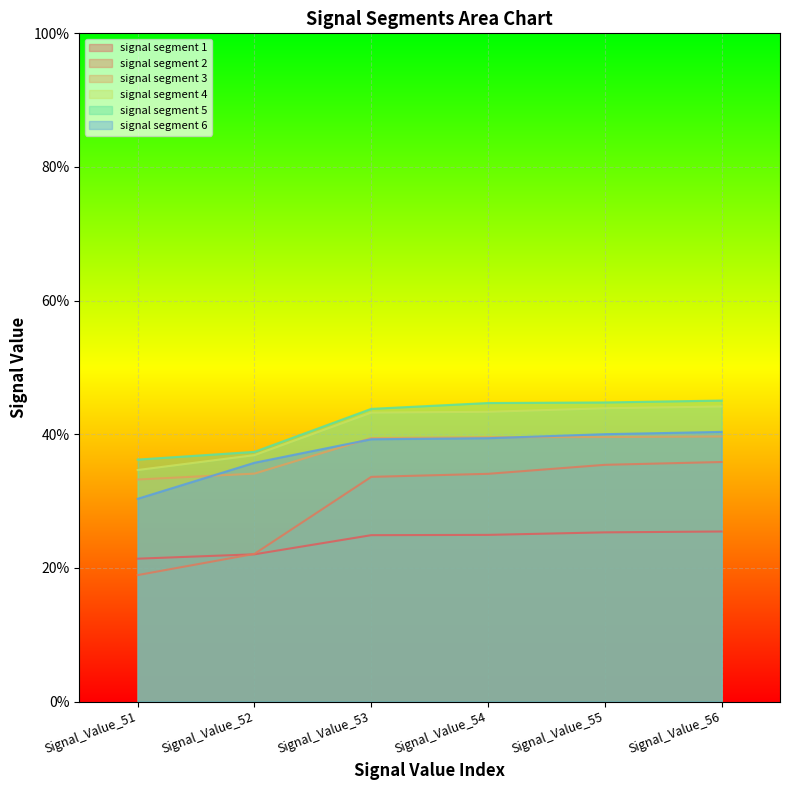

What is the minimum value shown in the chart?

0.2